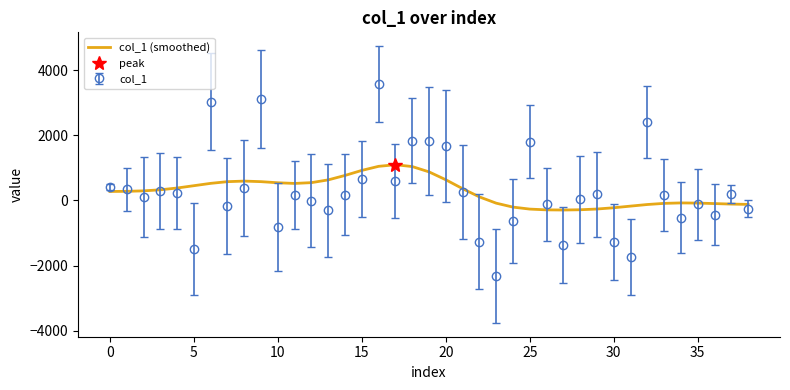

What is the difference between the maximum and minimum values?

1389.4